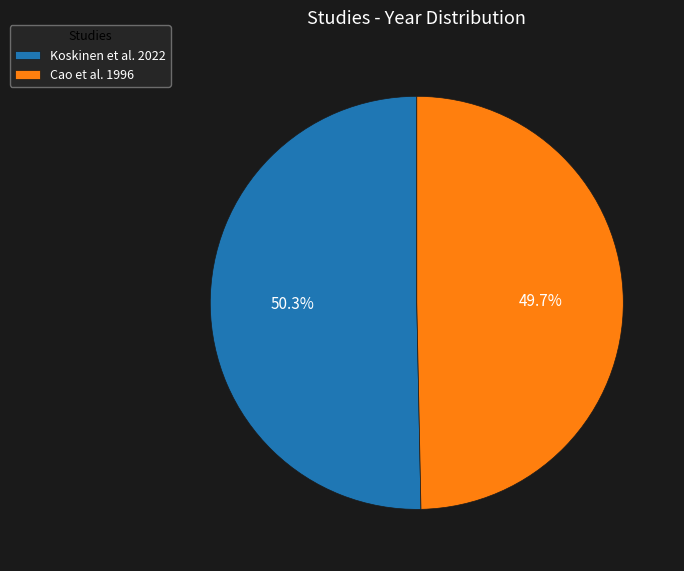

What portion of the pie excludes Koskinen et al. 2022?

49.7%